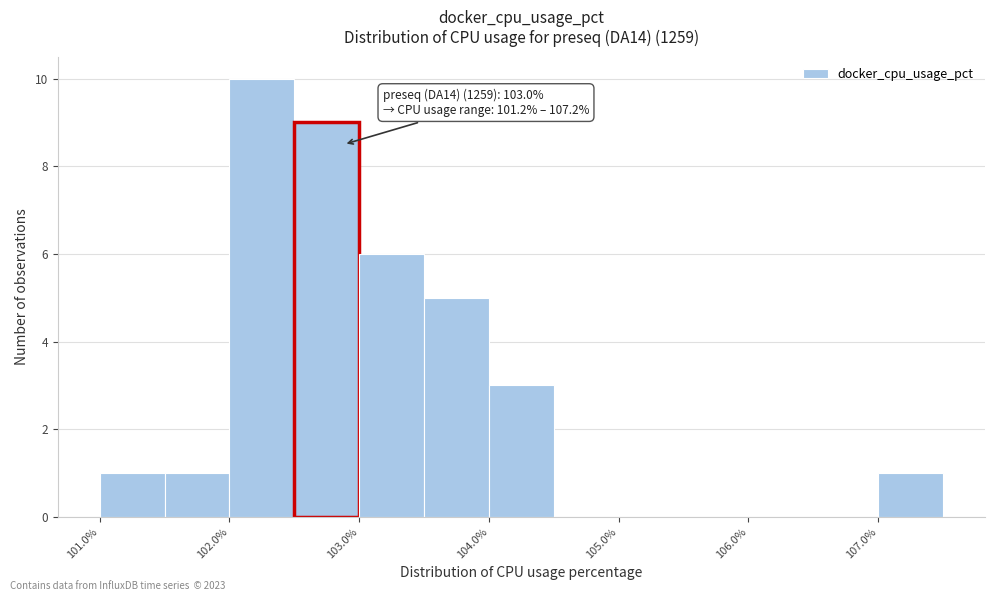

Which range on the x-axis has the tallest bar?

102.0 to 102.5